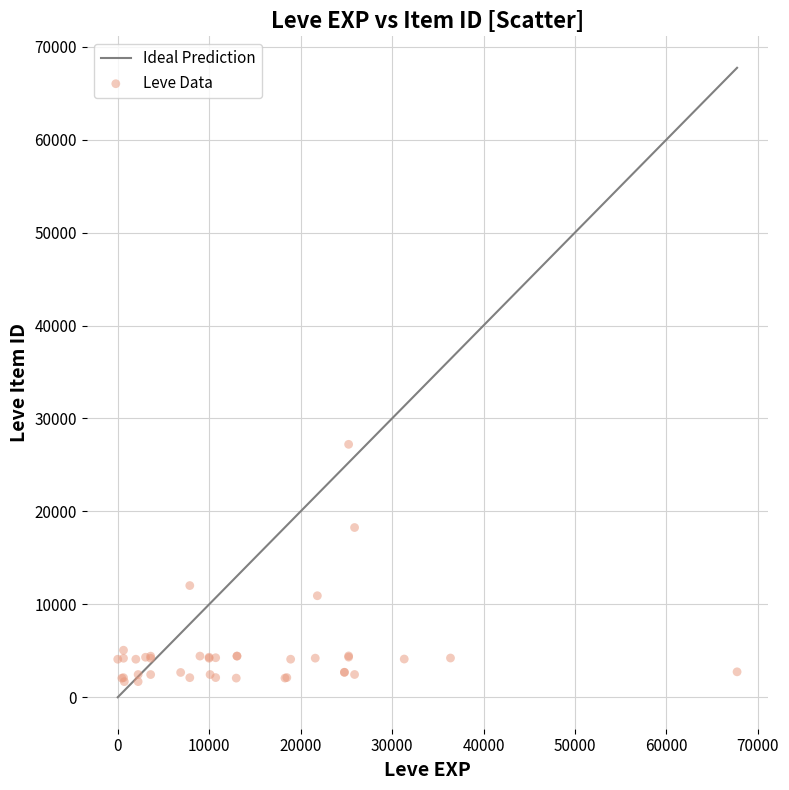

What Y value in the scatter plot is closest to 14448?

12018